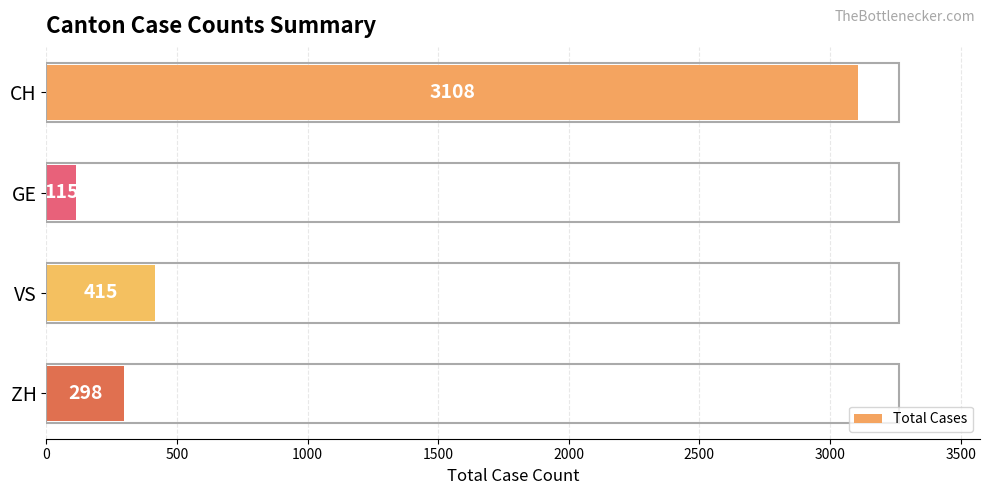

Reading top to bottom, extract all data points from this chart.

CH=3108	GE=115	VS=415	ZH=298